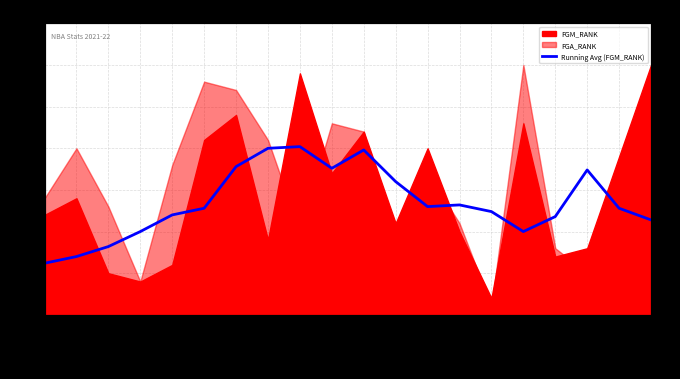

List the labels in order of value, largest first.

Detroit
Pistons, Denver
Nuggets, Houston
Rockets, Dallas
Mavericks, Golden
State
Warriors, Minnesota
Timberwolves, Indiana
Pacers, Los
Angeles
Lakers, LA
Clippers, Cleveland
Cavaliers, New
Orleans
Pelicans, Memphis
Grizzlies, Chicago
Bulls, Milwaukee
Bucks, New
York
Knicks, Charlotte
Hornets, Miami
Heat, Brooklyn
Nets, Boston
Celtics, Atlanta
Hawks